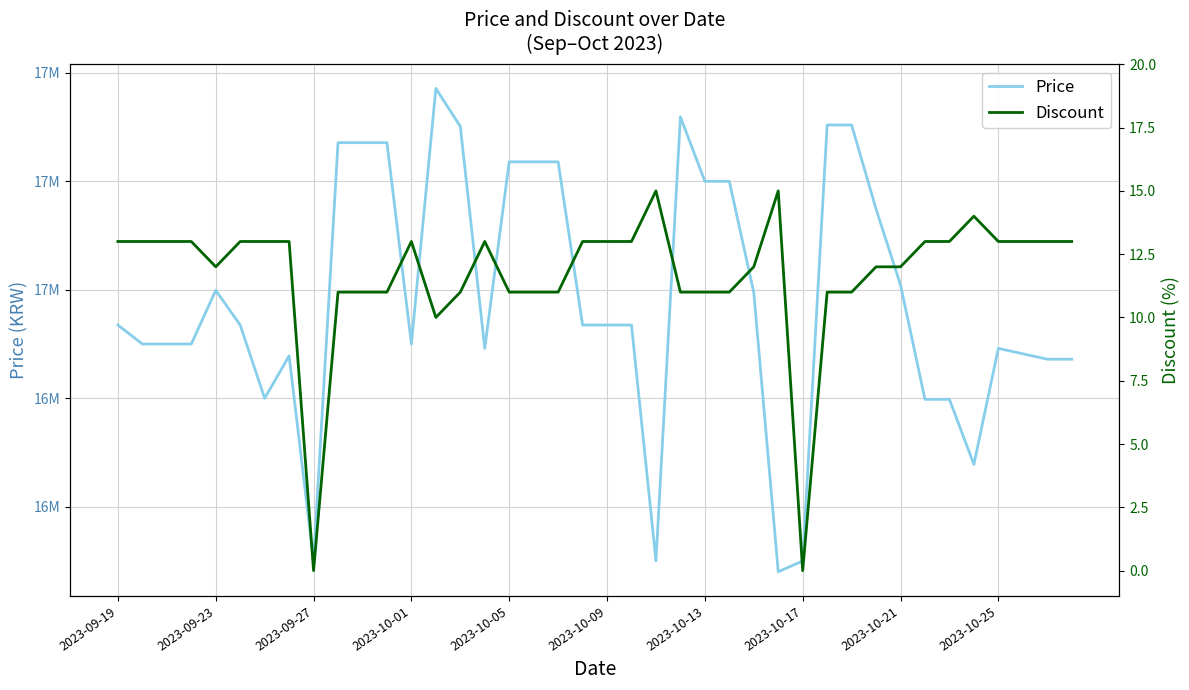

True or false: Discount and Price intersect in this chart.

False